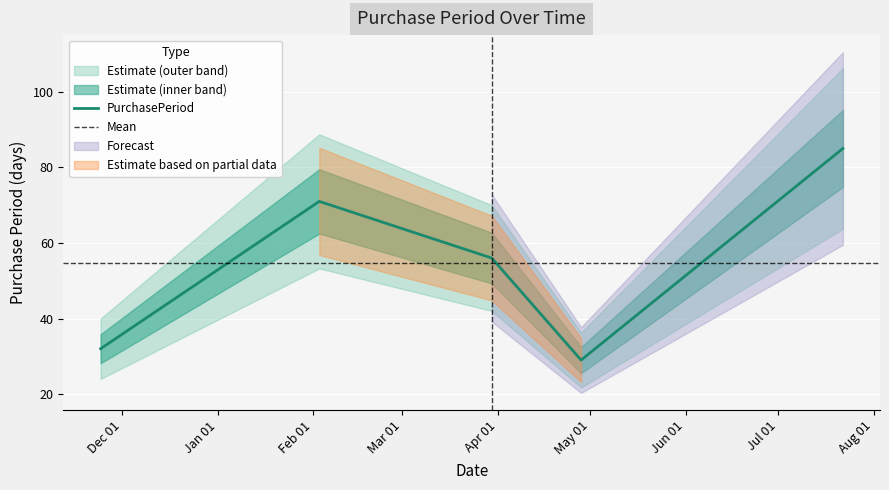

How many data points are less than 56?

2